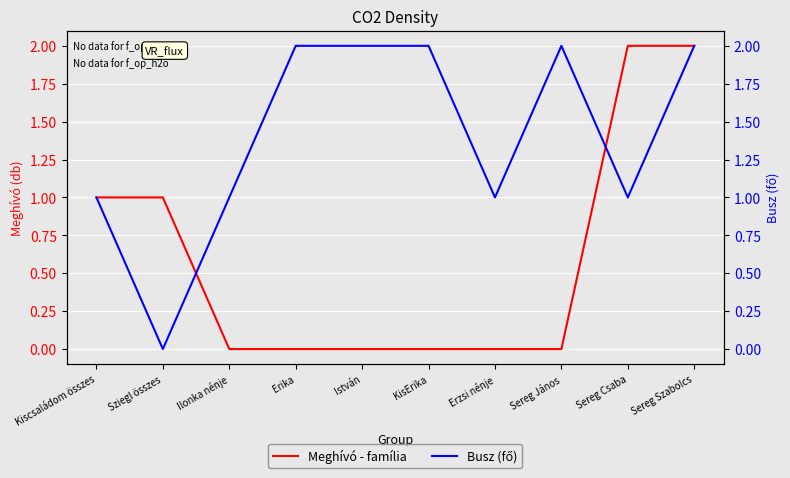

List the series in order of their overall mean, lowest first.

Meghívó - família, Busz (fő)